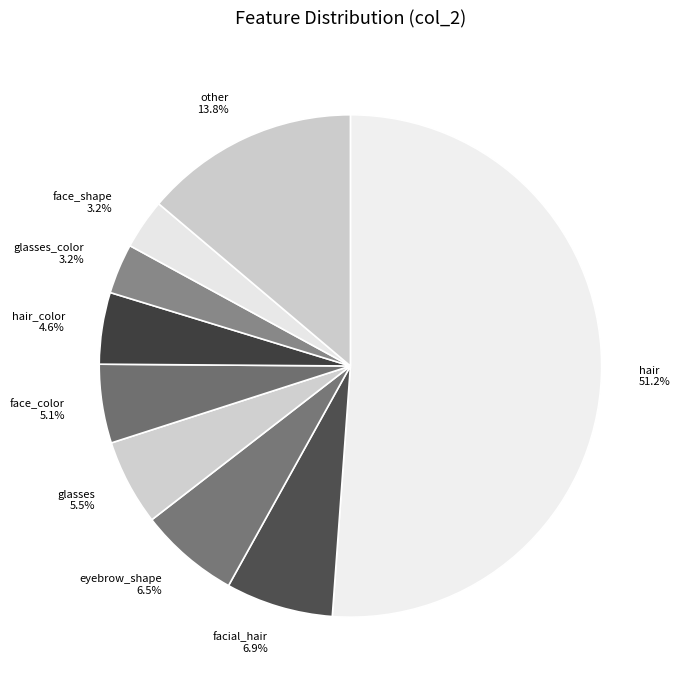

Count the number of slices in the pie.

9